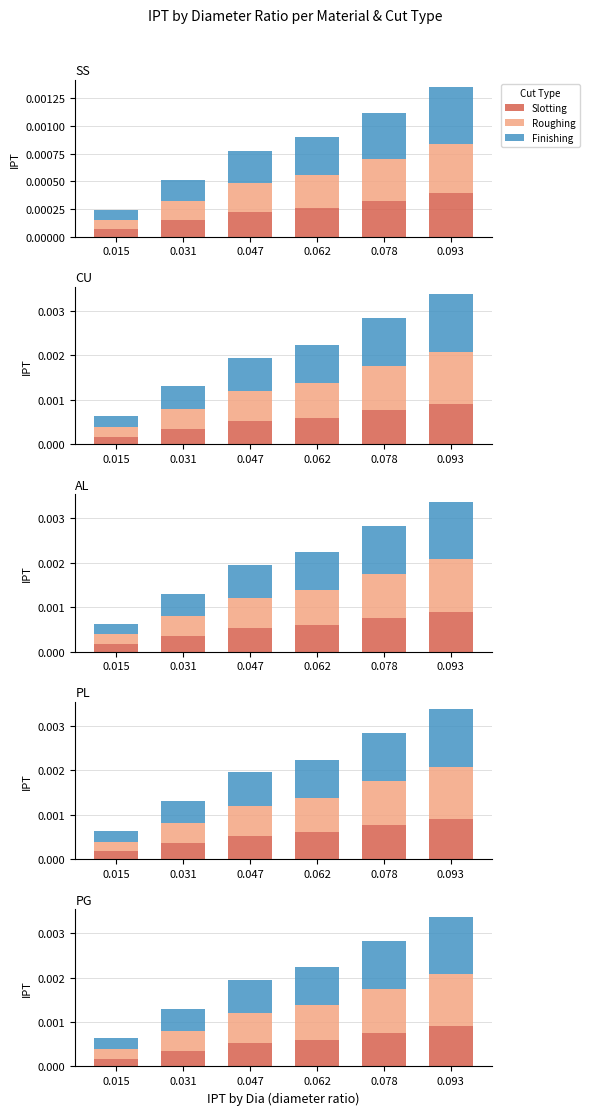

Which category has the lowest value across all series?

0.015